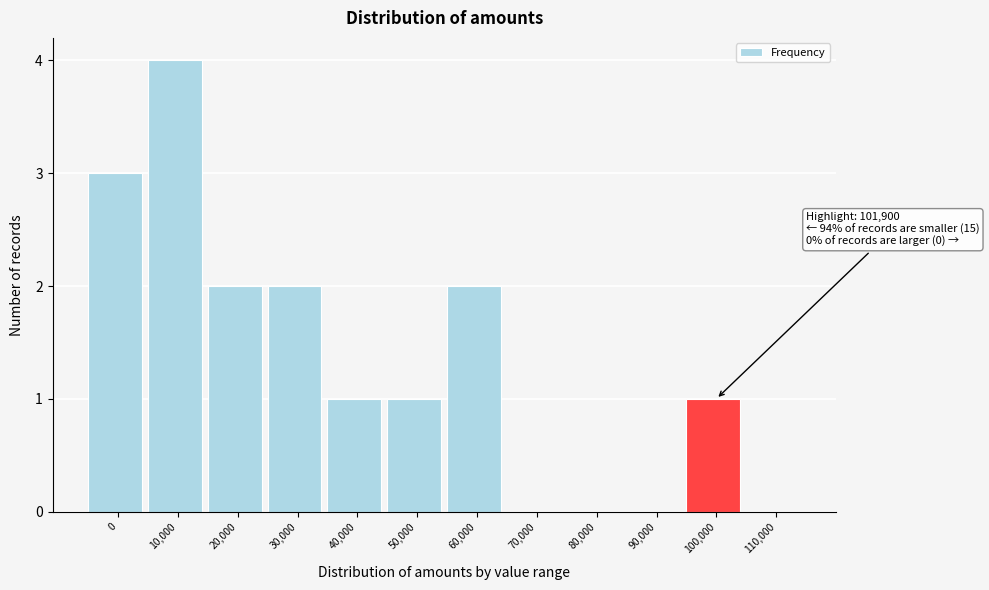

Reading left to right, extract all data points from this chart.

0=3	10,000=4	20,000=2	30,000=2	40,000=1	50,000=1	60,000=2	70,000=0	80,000=0	90,000=0	100,000=1	110,000=0